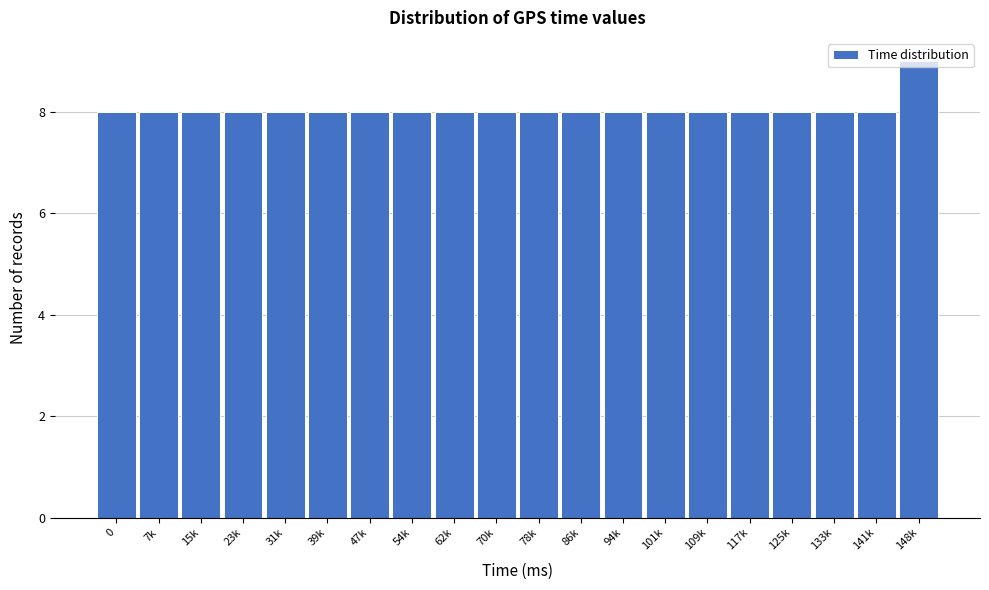

What is the sum of the values at 31k and 148k?

17